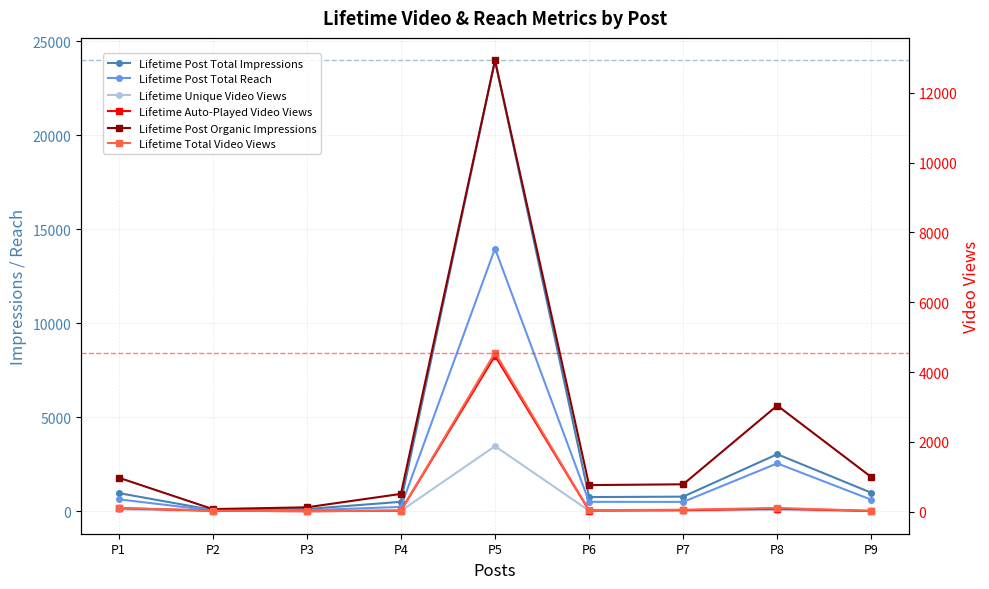

Which series has the largest total across all categories?

Lifetime Post Total Impressions